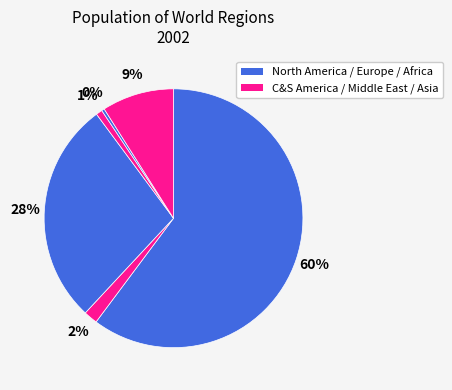

How many segments does this pie chart have?

6